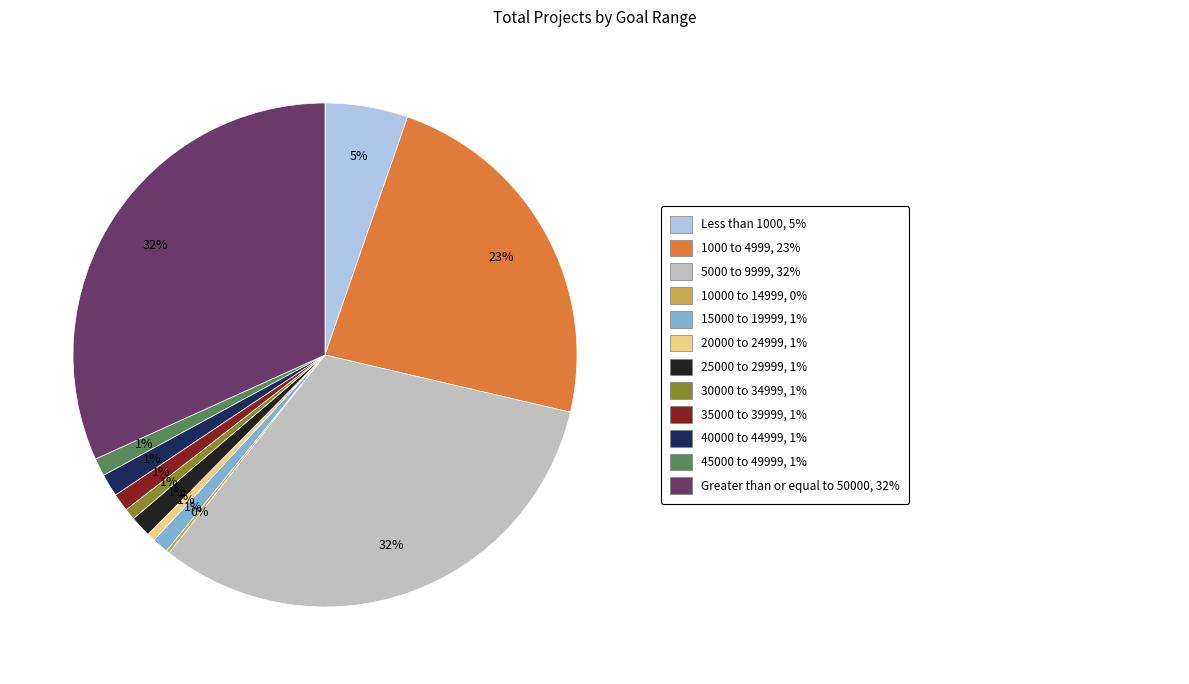

Is there a majority slice in this chart?

No